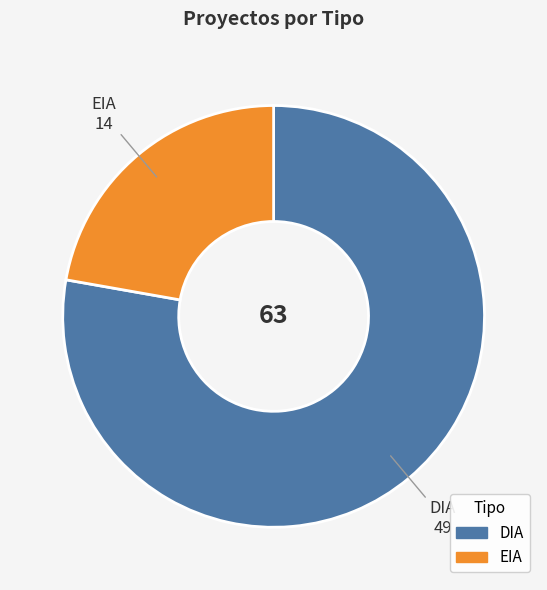

Combined, do EIA and DIA account for over 50%?

Yes